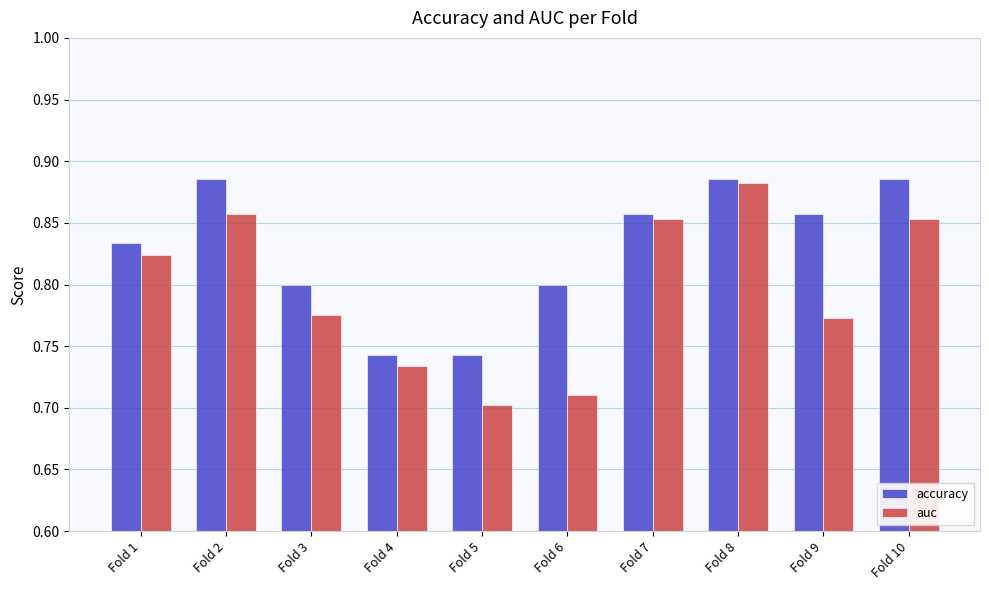

List the series in order of their overall mean, highest first.

accuracy, auc